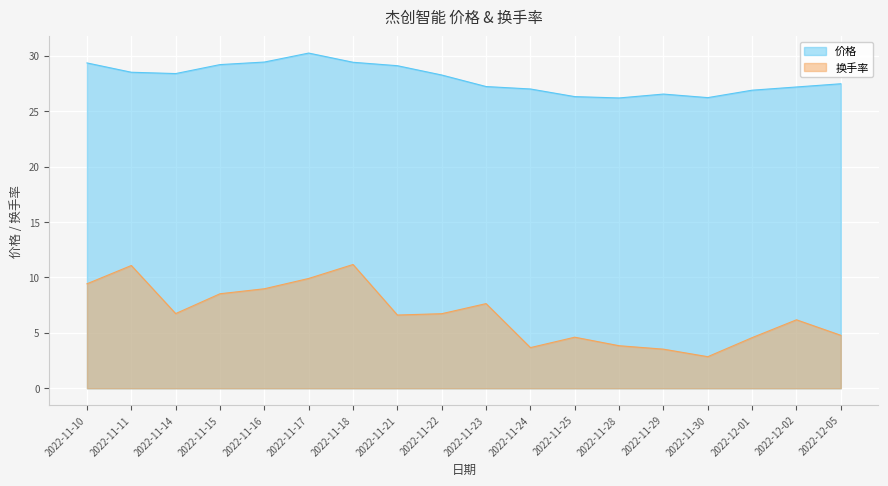

True or false: 换手率 and 价格 intersect in this chart.

False